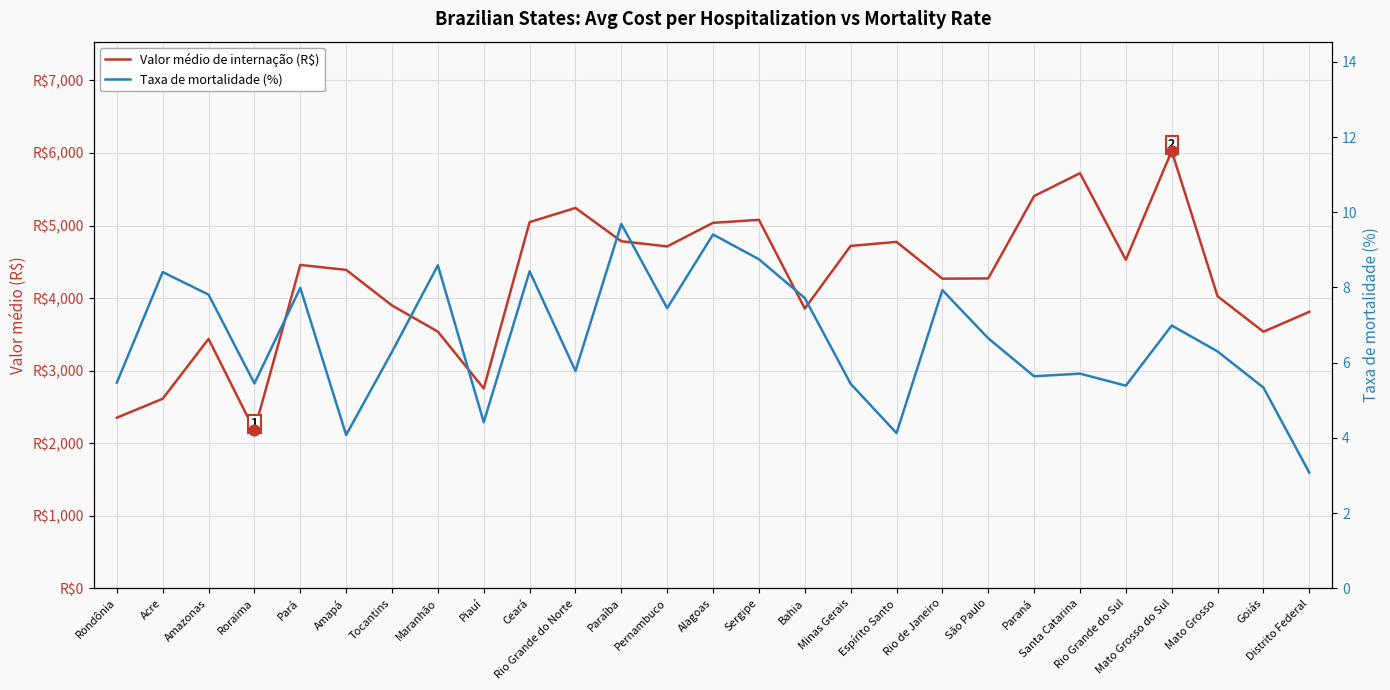

Which series reaches the maximum Y coordinate?

Valor médio de internação (R$)